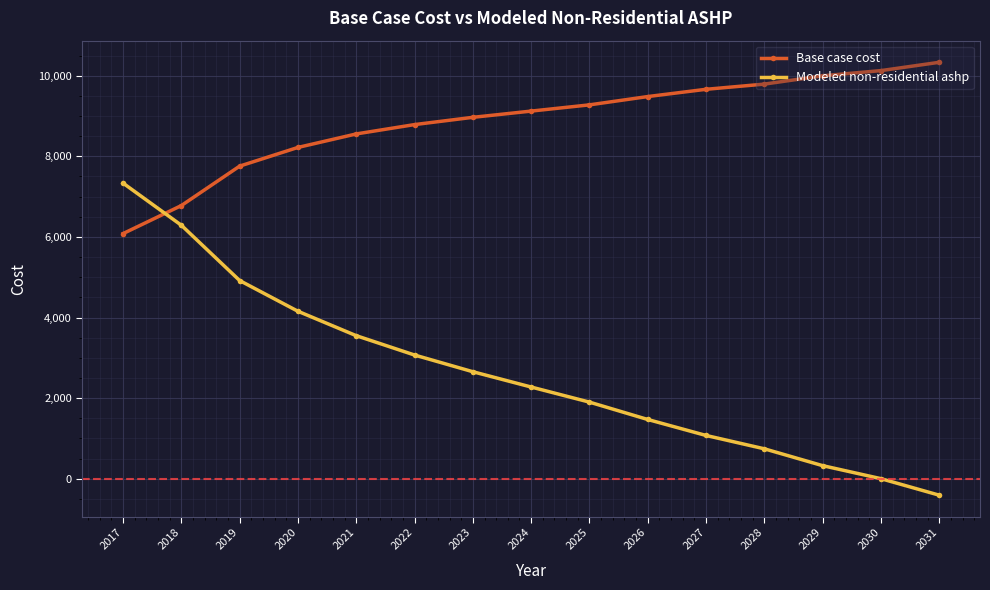

The Modeled non-residential ashp series shows 2719.9 at 2025. True or false?

False